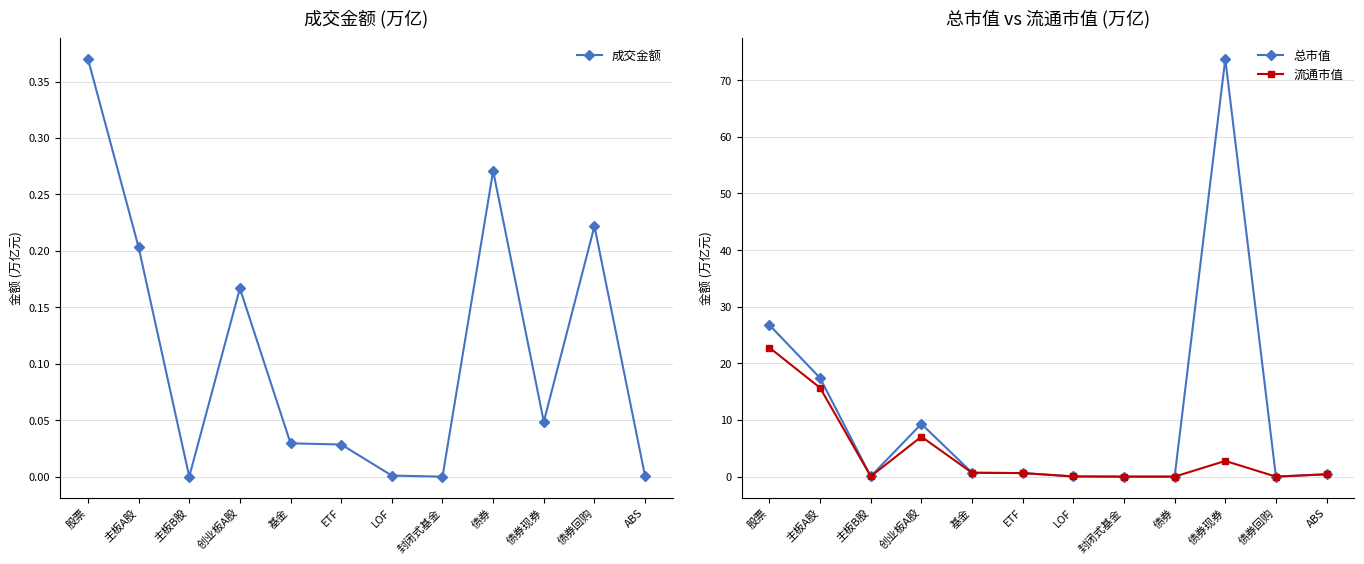

Reading left to right, what are all the values shown in this chart?

成交金额: 0.4	0.2	0.0	0.2	0.0	0.0	0.0	0.0	0.3	0.0	0.2	0.0
总市值: 26.8	17.4	0.0	9.3	0.7	0.6	0.0	0.0	0.0	73.8	0.0	0.4
流通市值: 22.8	15.7	0.0	7.1	0.7	0.6	0.0	0.0	0.0	2.8	0.0	0.4